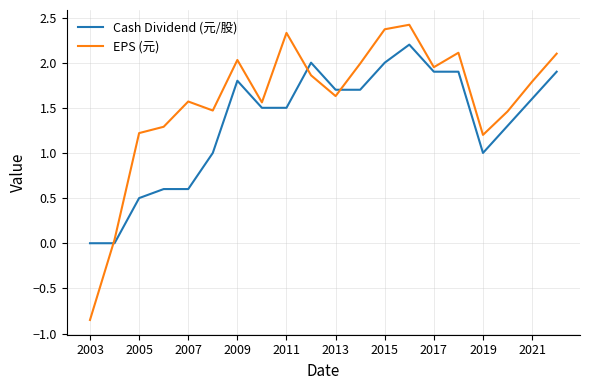

After their last crossing, which series has the higher values: Cash Dividend (元/股) or EPS (元)?

EPS (元)